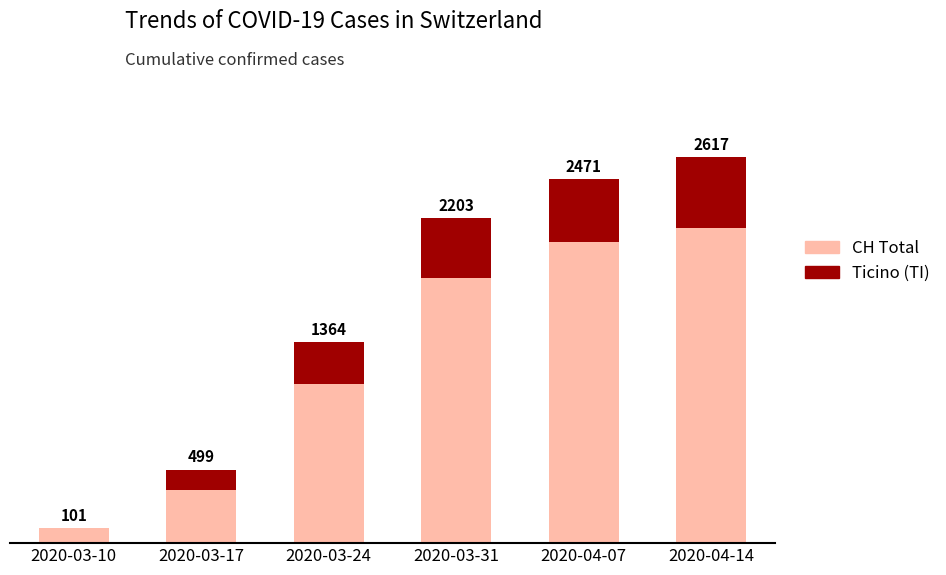

Reading left to right, what are all the values shown in this chart?

CH Total: 101	499	1364	2203	2471	2617
Ticino (TI): 0	137	285	401	430	477